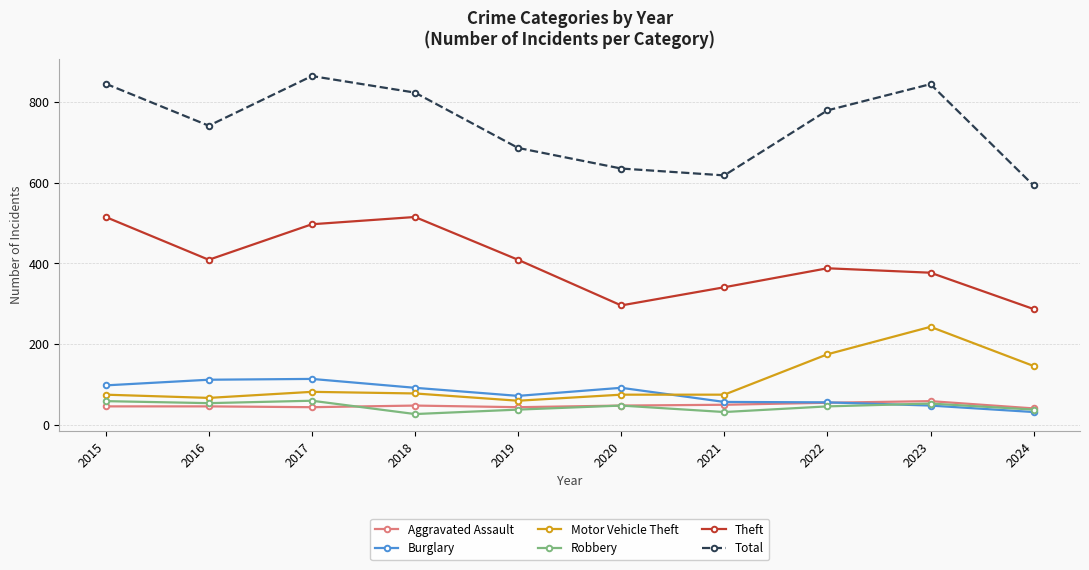

True or false: Total has a value of 378 at 2019.

False